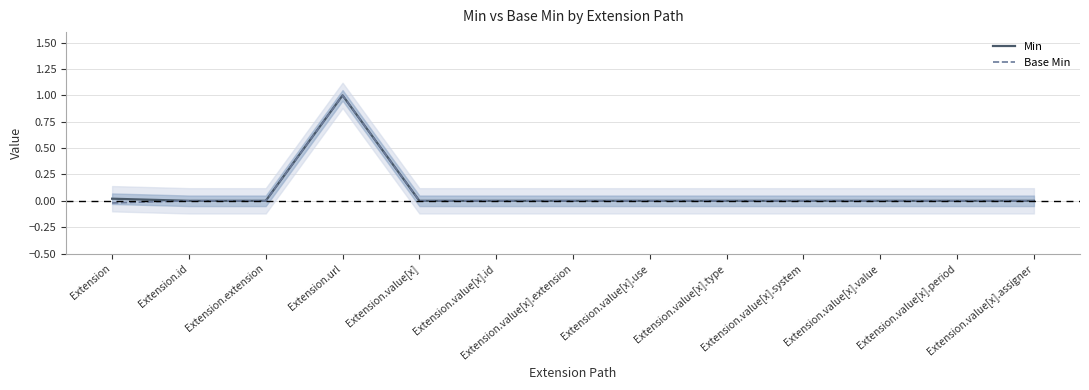

Reading right to left, what are all the values shown in this chart?

Min: 0.0	0.0	0.0	0.0	0.0	0.0	0.0	0.0	0.0	1.0	0.0	0.0	0.0
Base Min: 0.0	0.0	0.0	0.0	0.0	0.0	0.0	0.0	0.0	1.0	0.0	0.0	-0.0